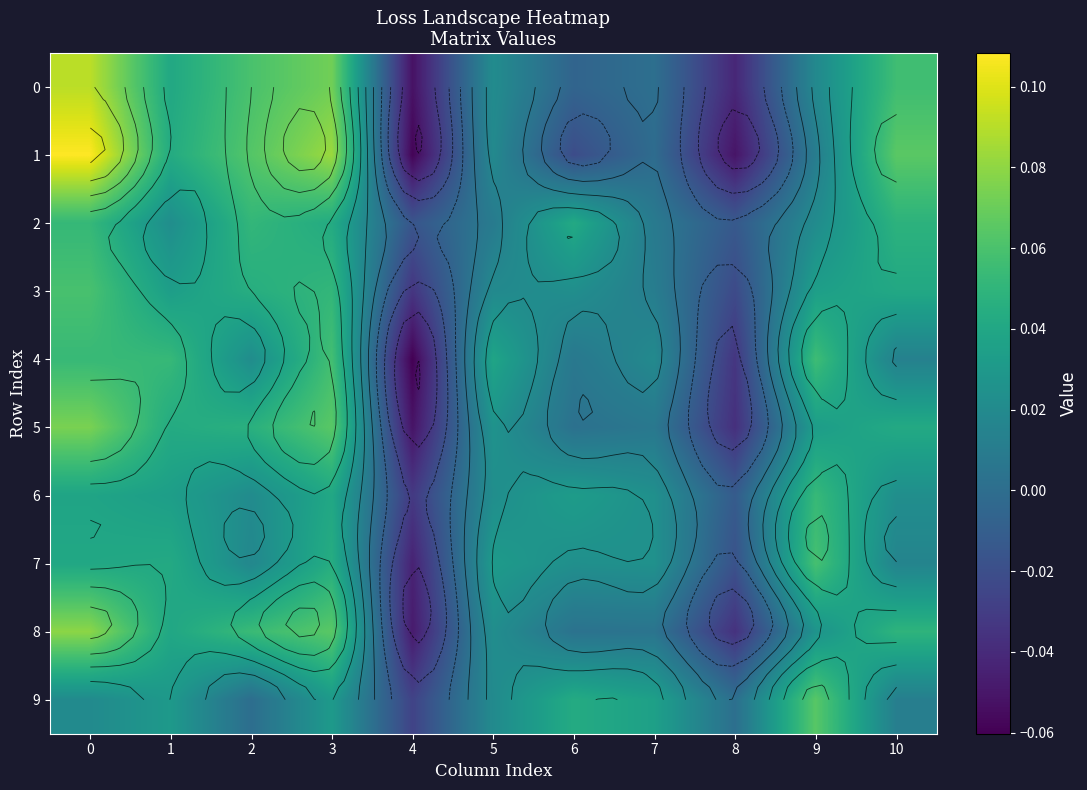

At which category does the chart reach its minimum across all series?

4